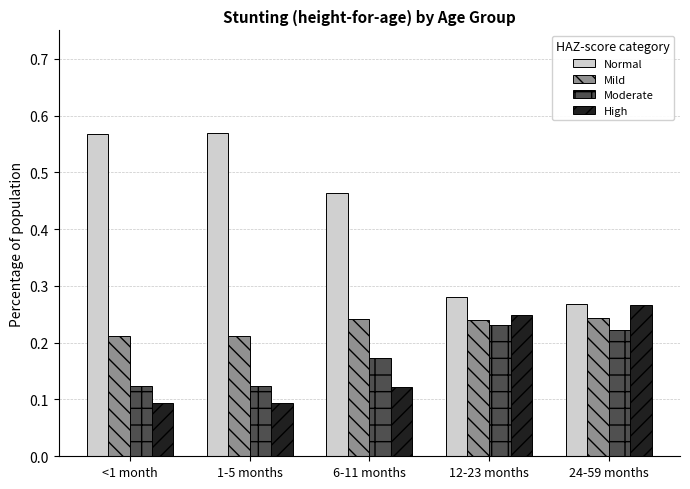

Which series changed the most between 1-5 months and 12-23 months?

Normal